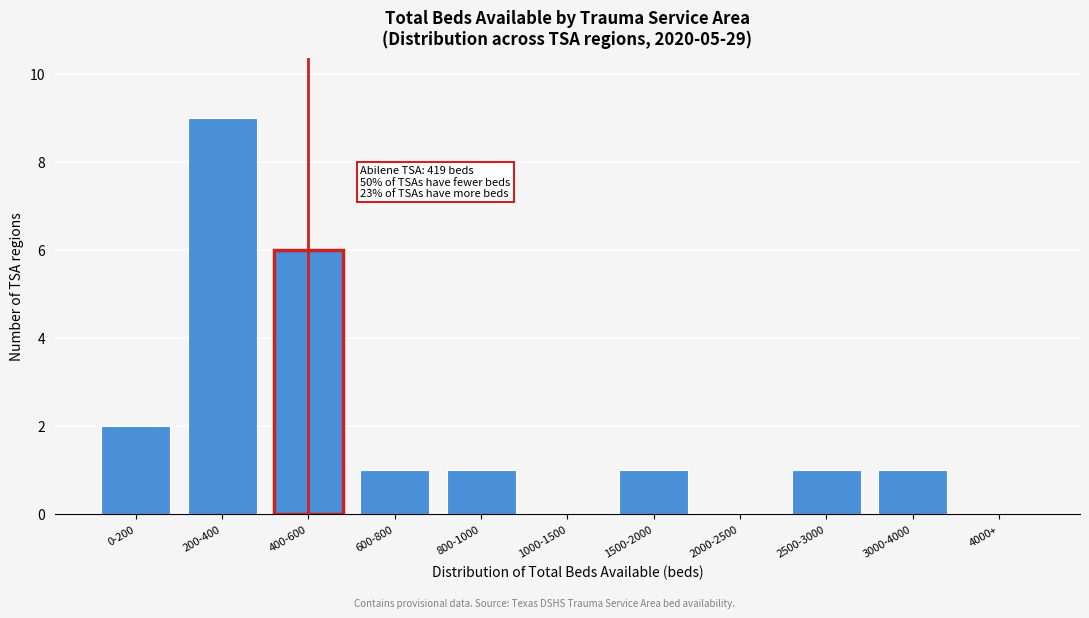

Reading left to right, list all the values displayed in this chart.

0-200=2	200-400=9	400-600=6	600-800=1	800-1000=1	1000-1500=0	1500-2000=1	2000-2500=0	2500-3000=1	3000-4000=1	4000+=0